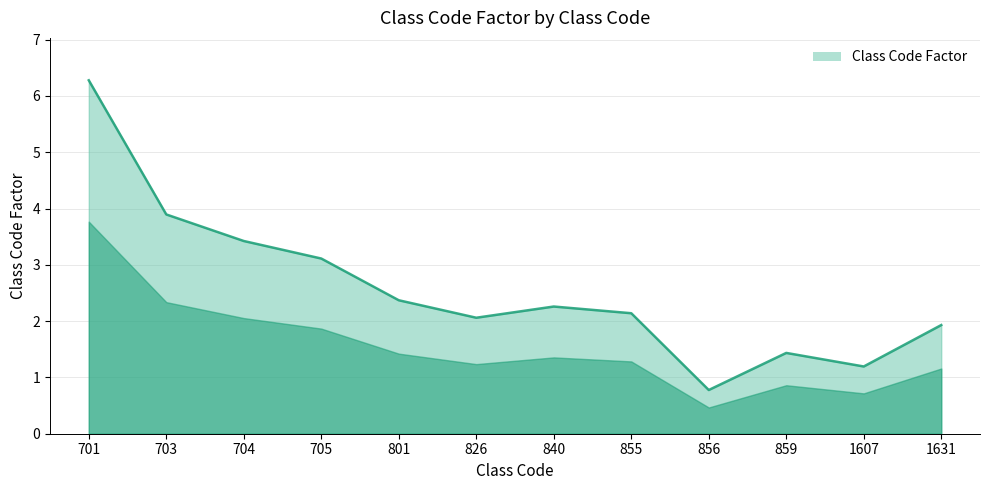

What is the change in value from 840 to 856?

-1.5